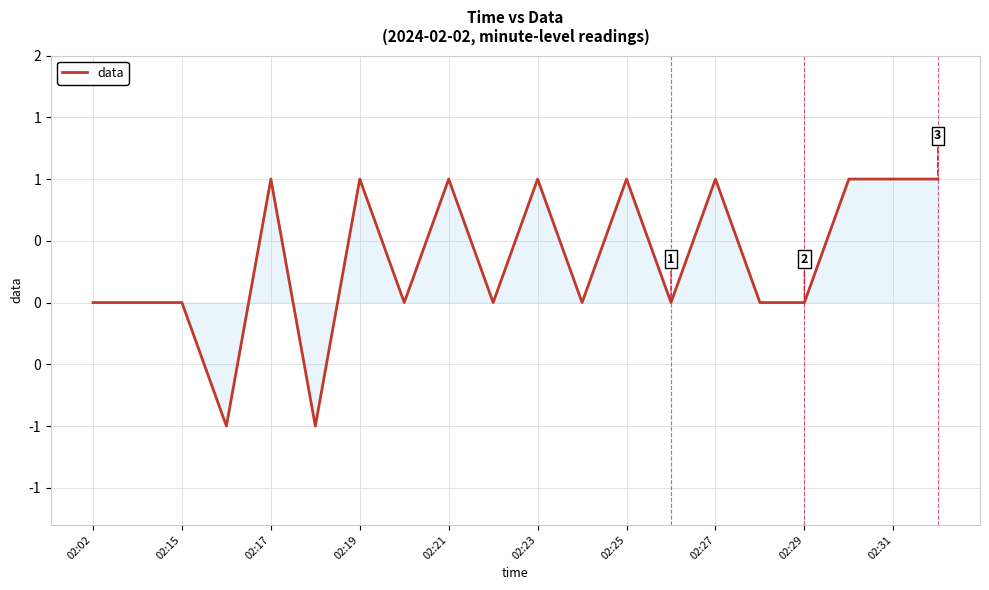

How many lines are shown in the chart?

1